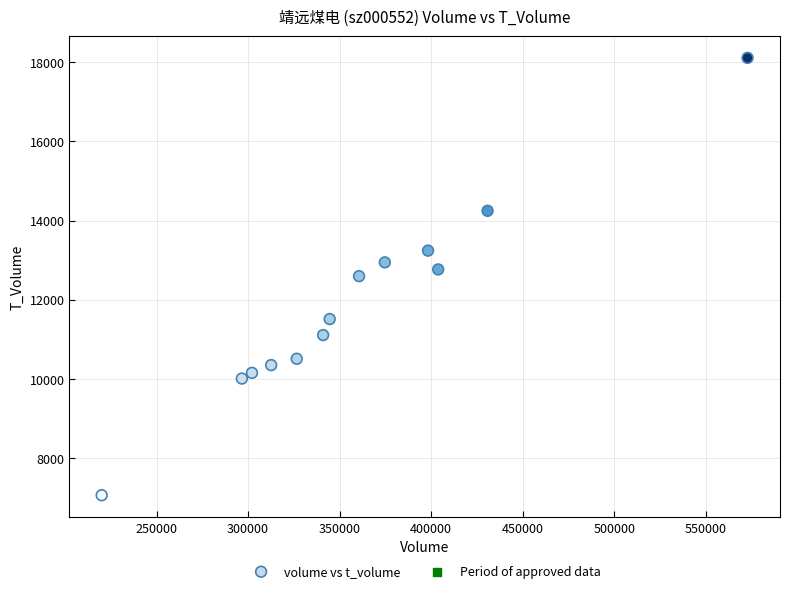

What is the range of X values (max minus min)?

352886